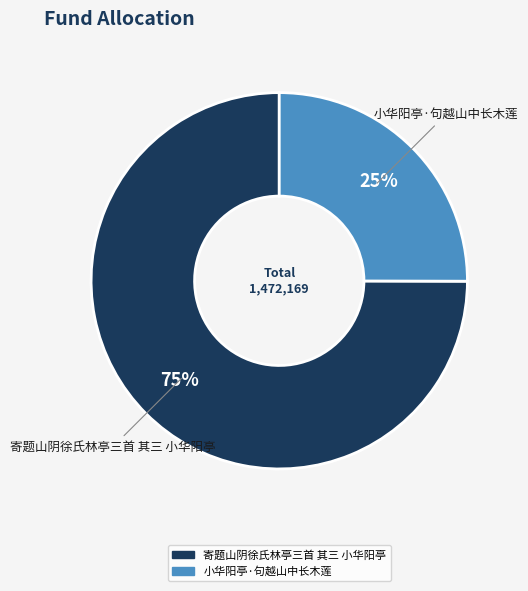

To the nearest percent, what portion does 小华阳亭·句越山中长木莲 represent?

25%